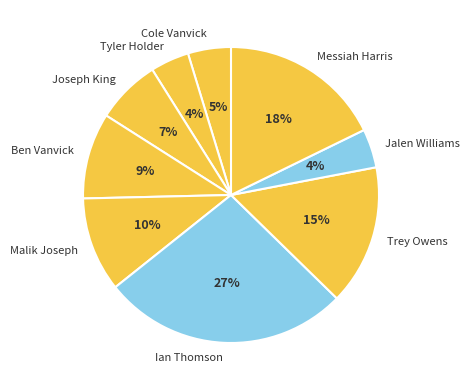

To the nearest percent, what is the average slice percentage?

11%